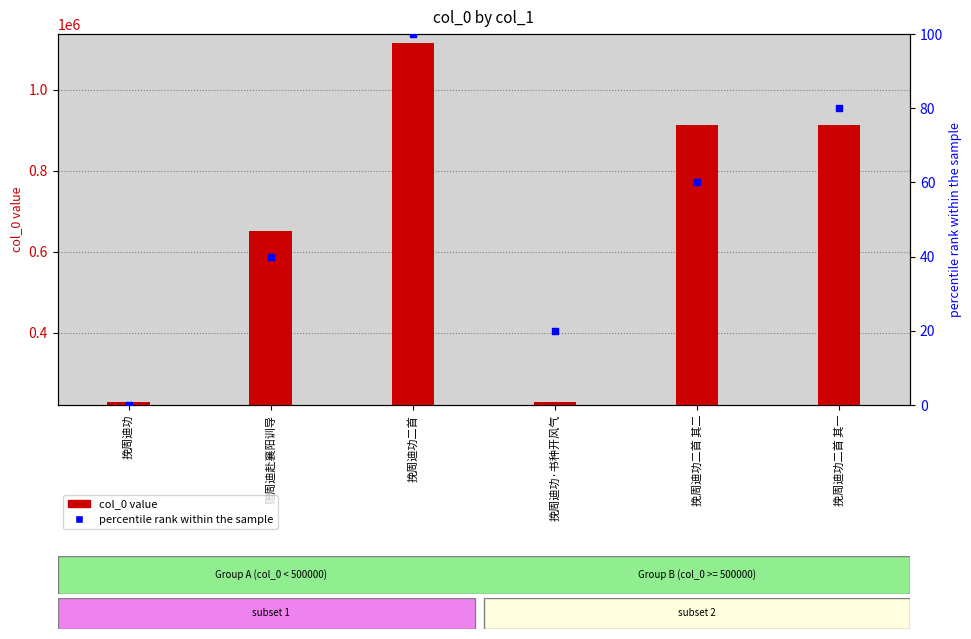

At how many categories does at least one series exceed 126451?

6